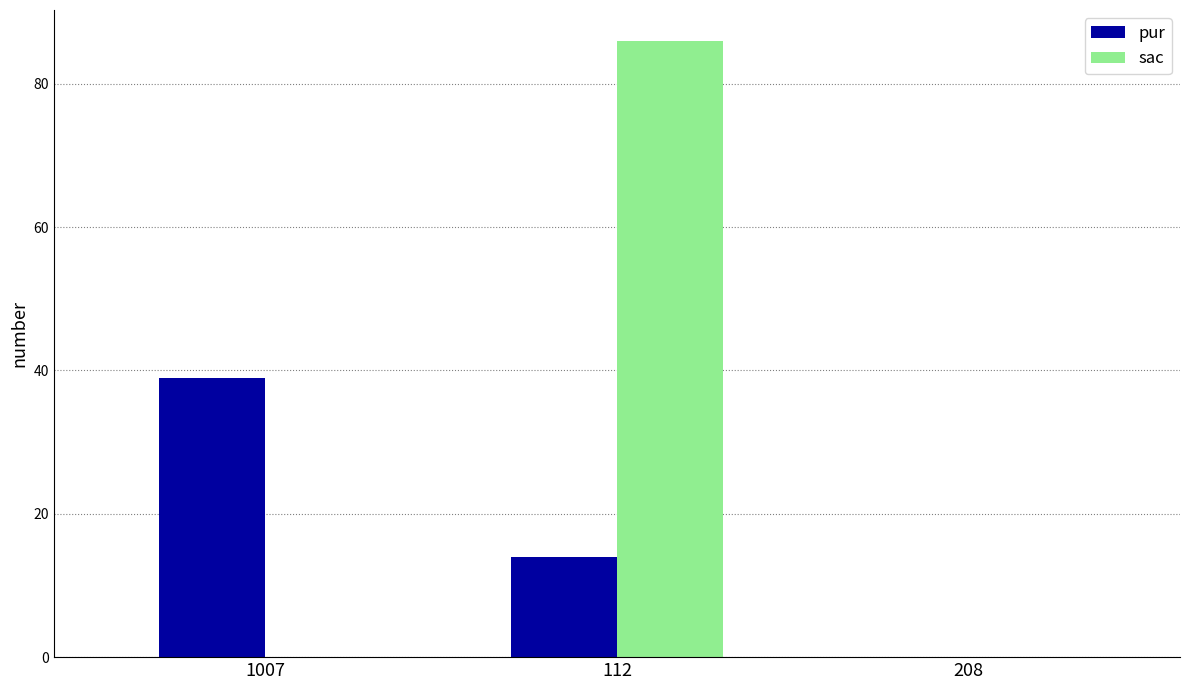

Which series changed the most between 1007 and 112?

sac